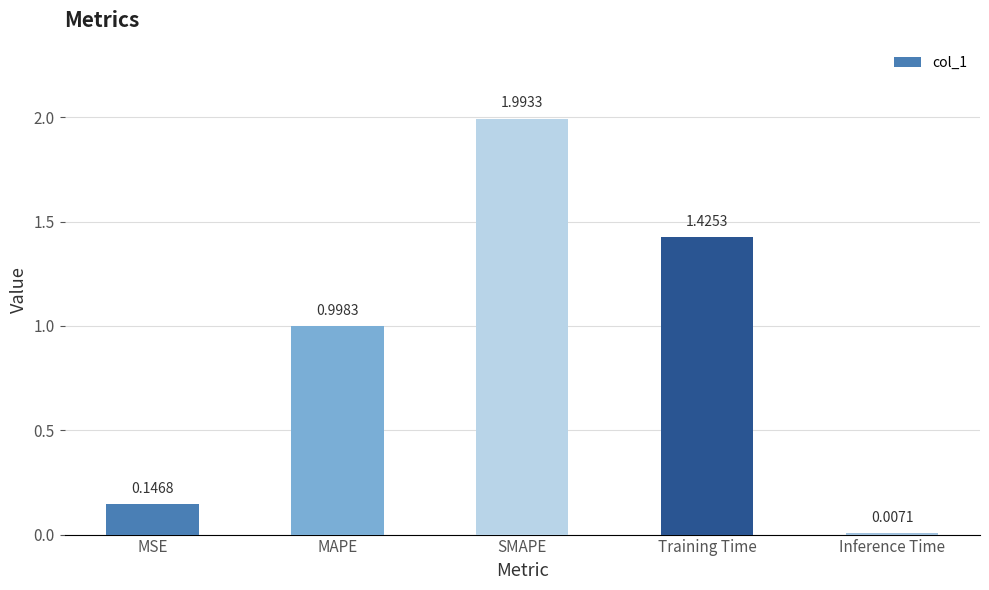

What is the difference between the maximum and minimum values?

2.0